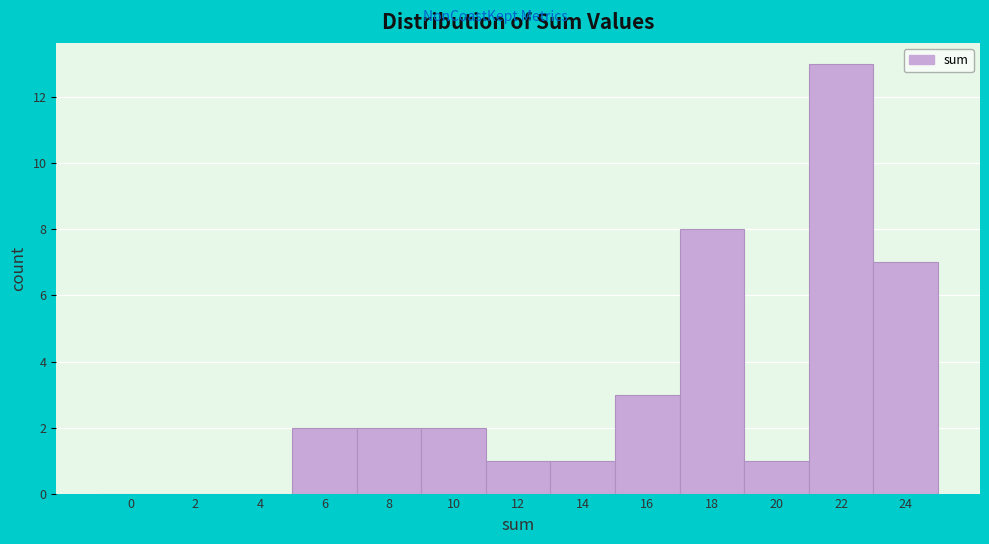

Reading left to right, extract all data points from this chart.

0=0	2=0	4=0	6=2	8=2	10=2	12=1	14=1	16=3	18=8	20=1	22=13	24=7